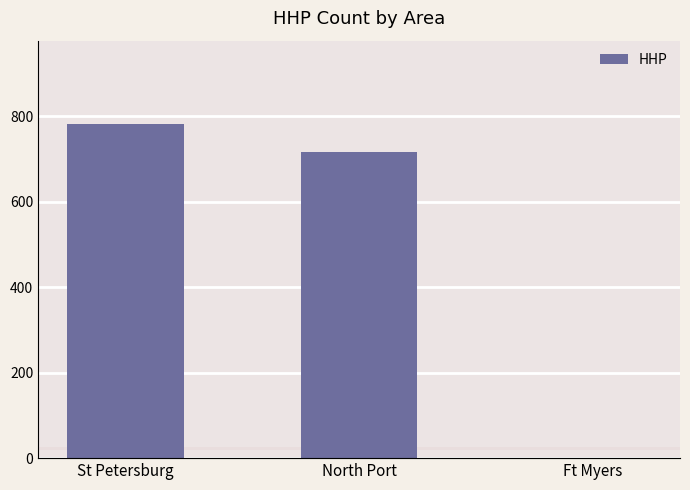

What position from the left is St Petersburg?

1